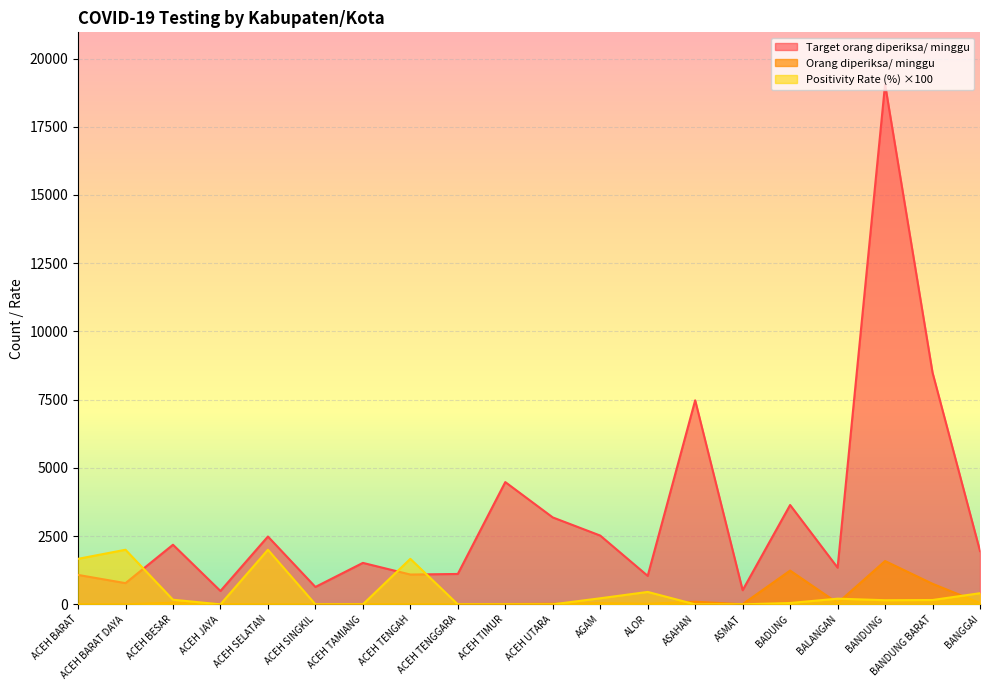

How many intersections are there between Positivity Rate (%) and Target orang diperiksa/ minggu?

3